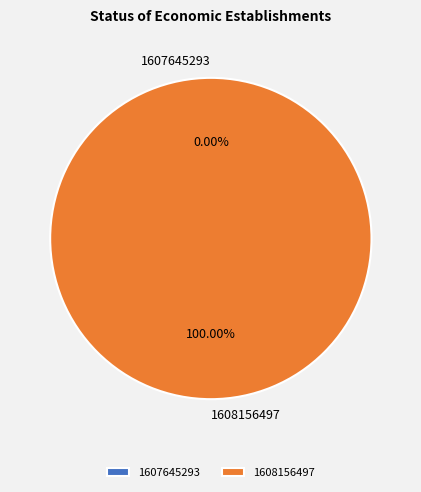

Does 1608156497 represent more than half of the total?

Yes